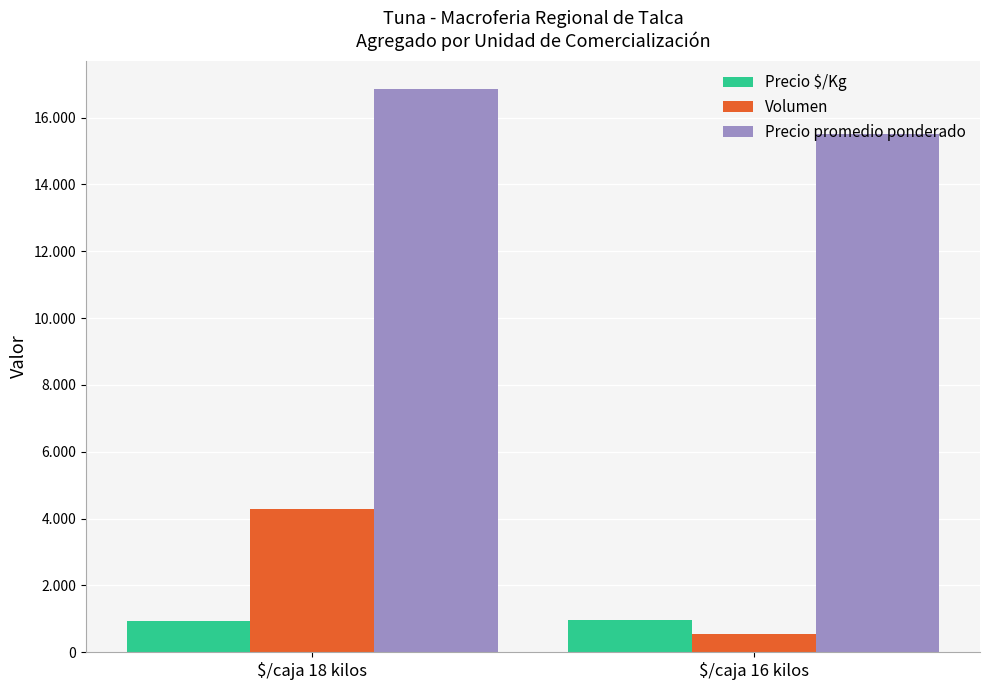

What are all the series names shown in the legend?

Precio $/Kg, Volumen, Precio promedio ponderado